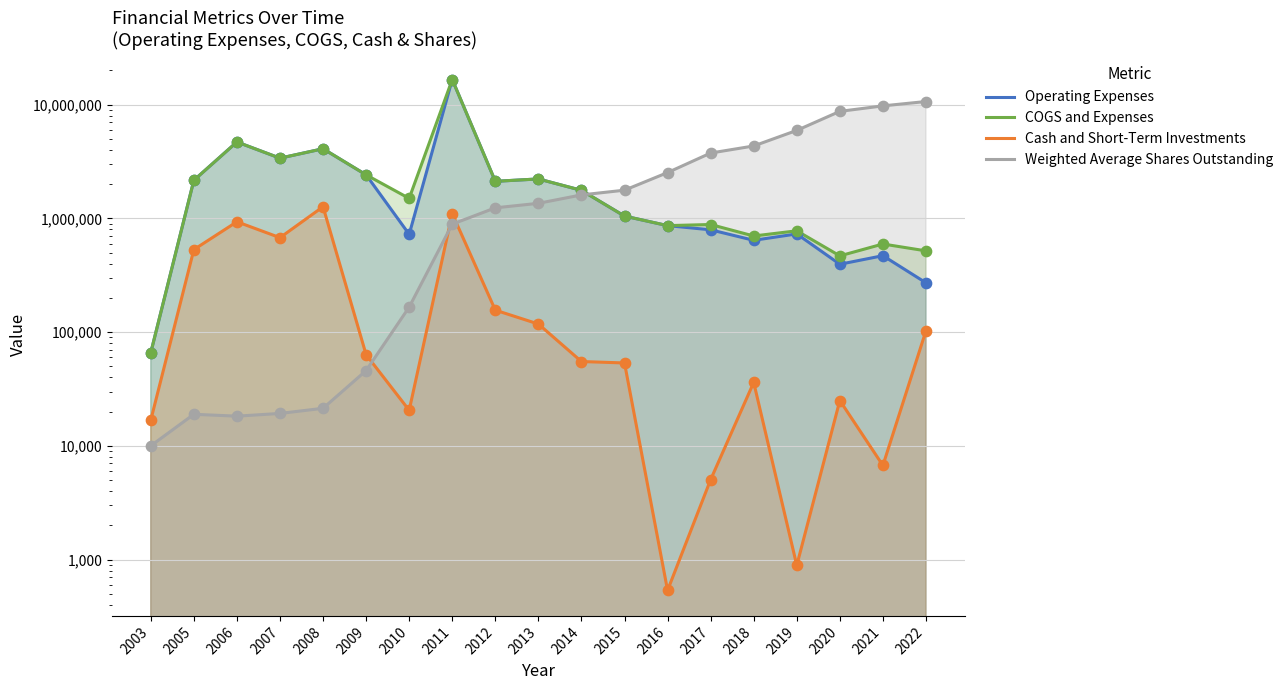

Which series has the largest Y range (max minus min)?

Operating Expenses